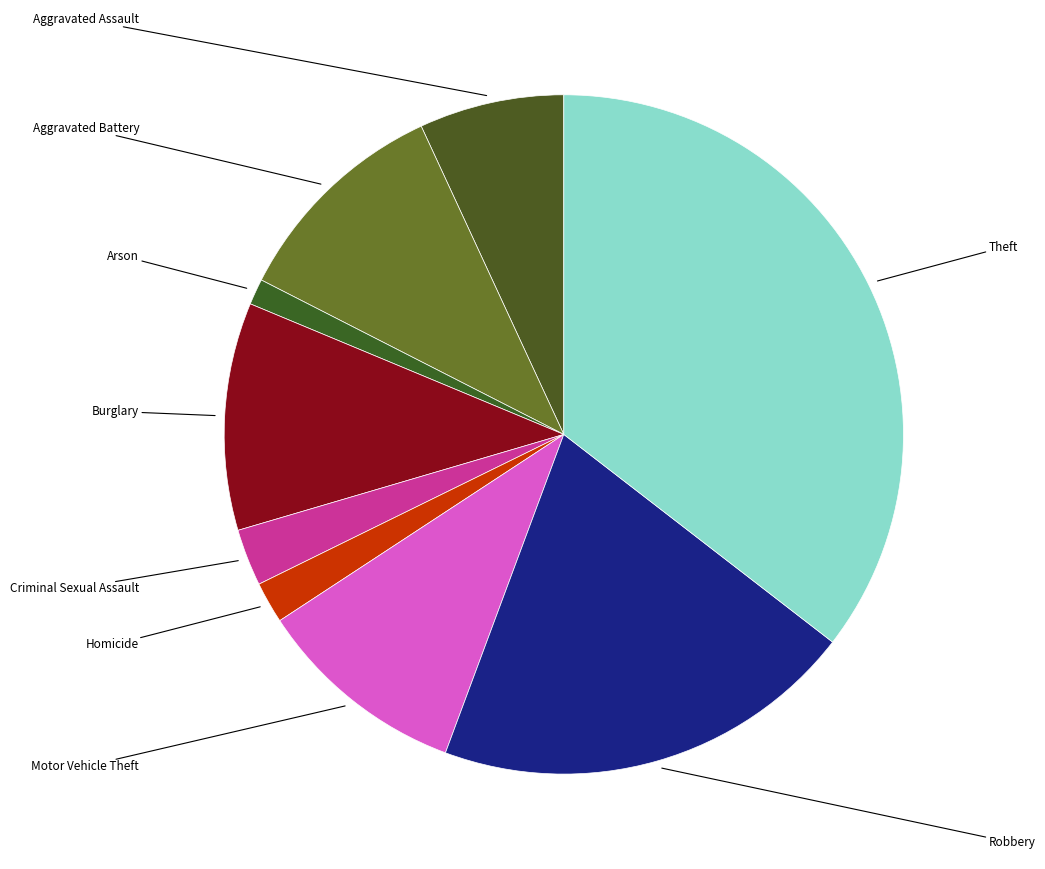

The Theft slice represents 35% of the pie. True or false?

True